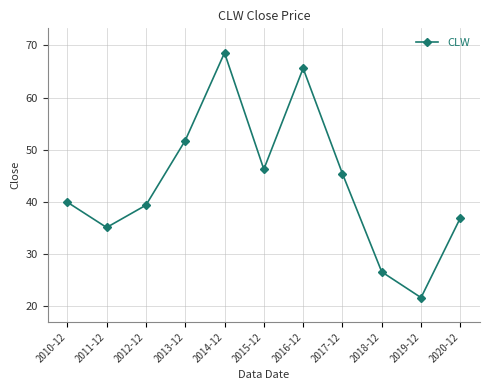

What is the ratio of the value at 2017-12 to the value at 2011-12?

1.3